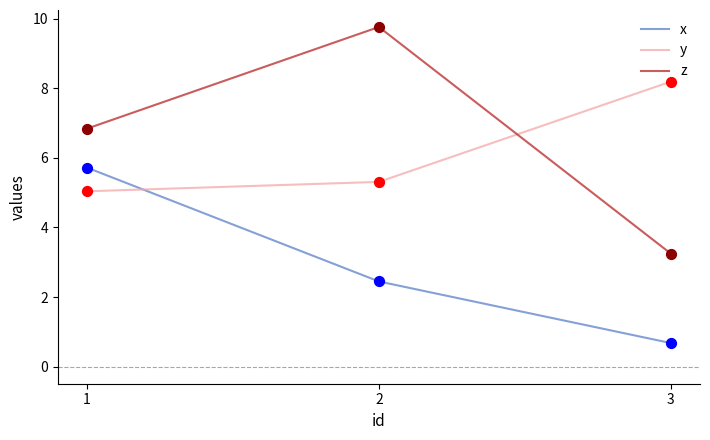

What is the difference between the highest and lowest values at 2?

7.3